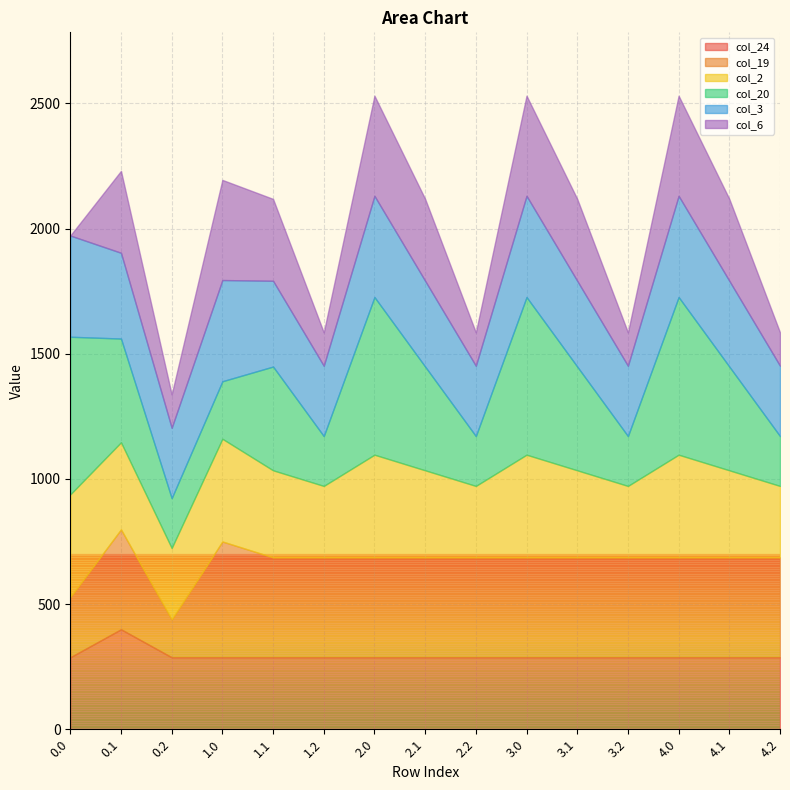

What is the label of the 6th point from the left?

1.2